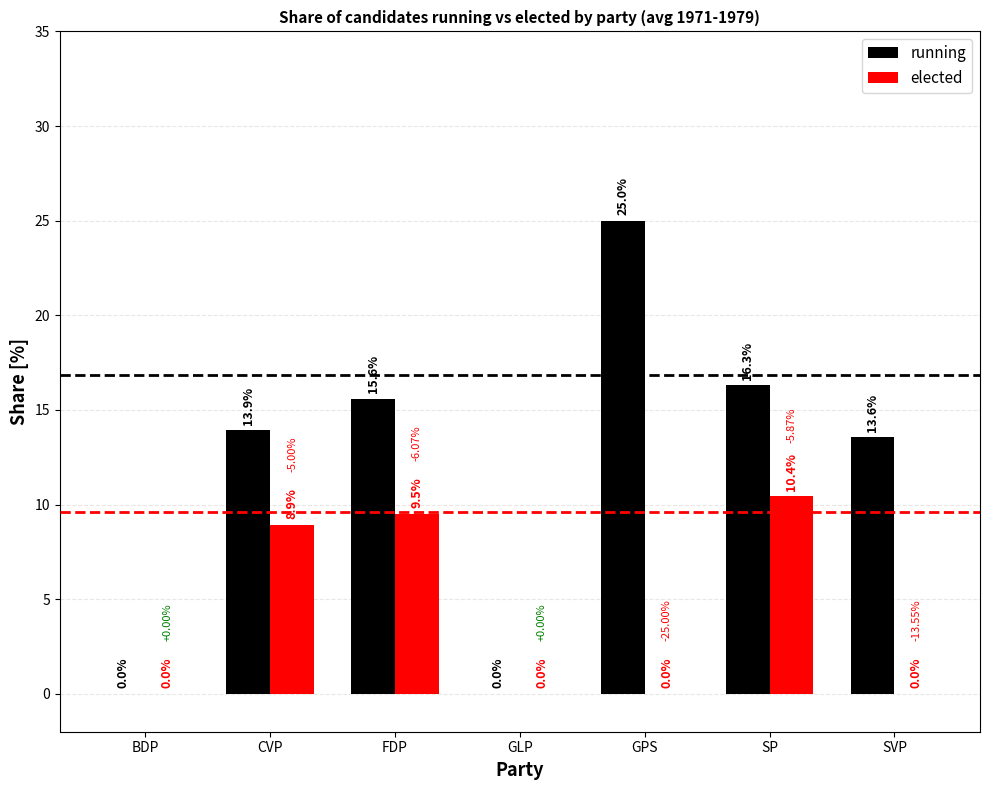

Reading right to left, transcribe all the data shown in this chart.

running: 13.6	16.3	25.0	0.0	15.6	13.9	0.0
elected: 0.0	10.4	0.0	0.0	9.5	8.9	0.0